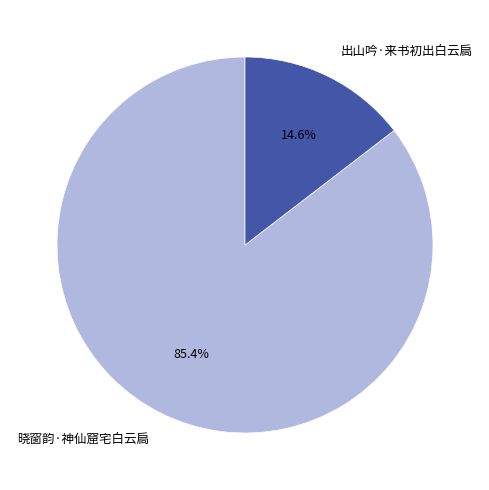

Between 出山吟·来书初出白云扃 and 晓窗韵·神仙窟宅白云扃, which is larger?

晓窗韵·神仙窟宅白云扃